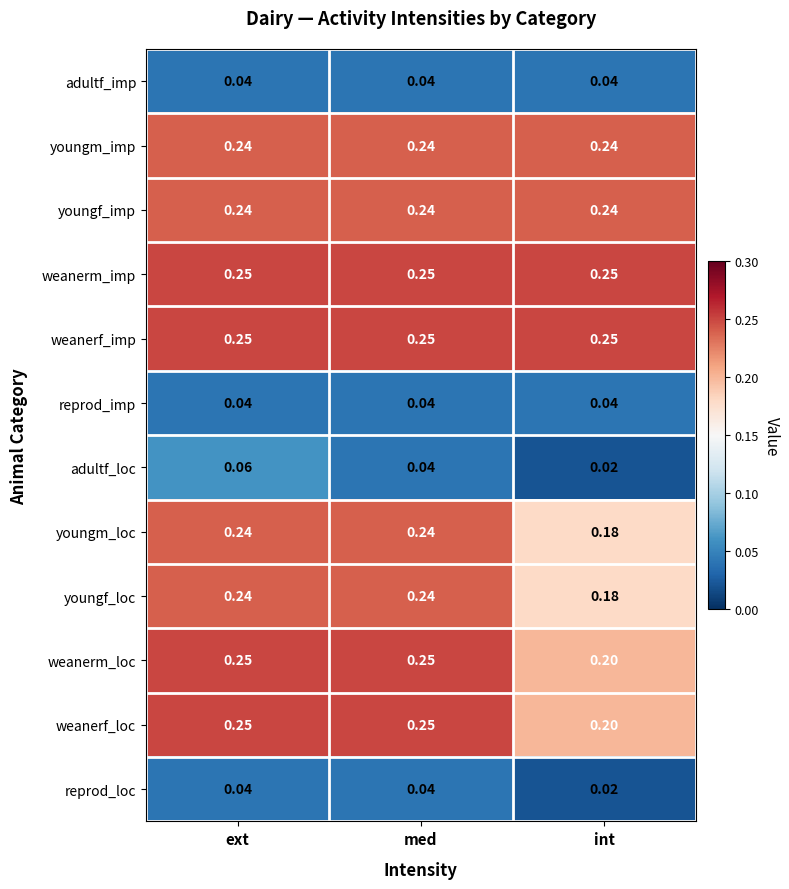

Which category has the lowest value across all series?

int